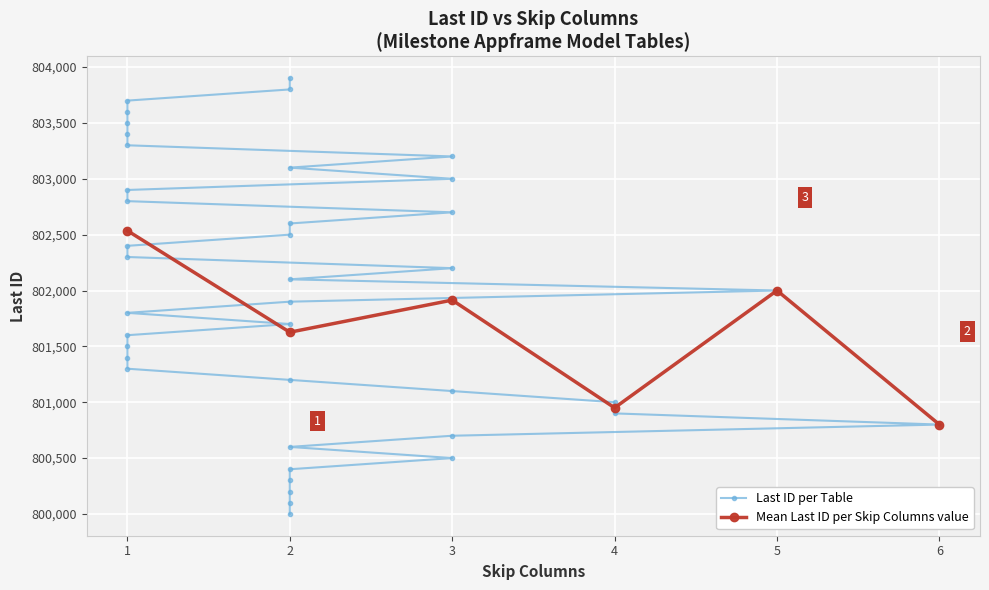

In Mean Last ID per Skip Columns value, how many points are lower than both neighbors (excluding endpoints)?

2